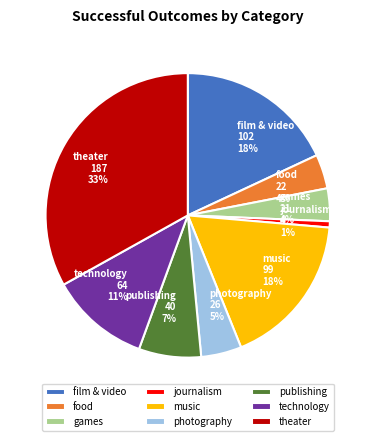

Count the number of slices in the pie.

9